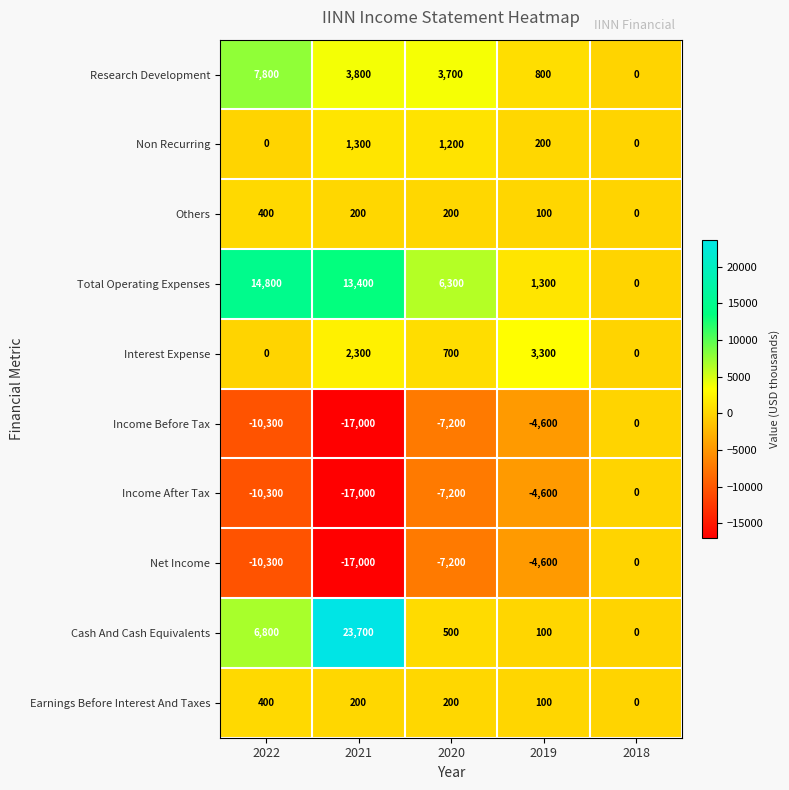

What is the smallest value displayed?

-17000